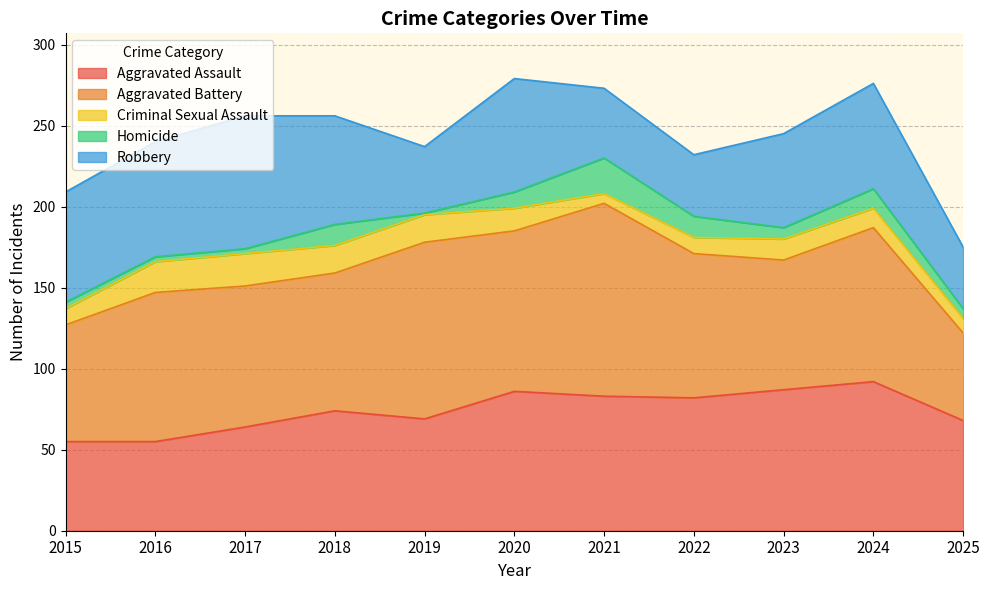

What is the value of the Homicide point at the 9th from the left?

7